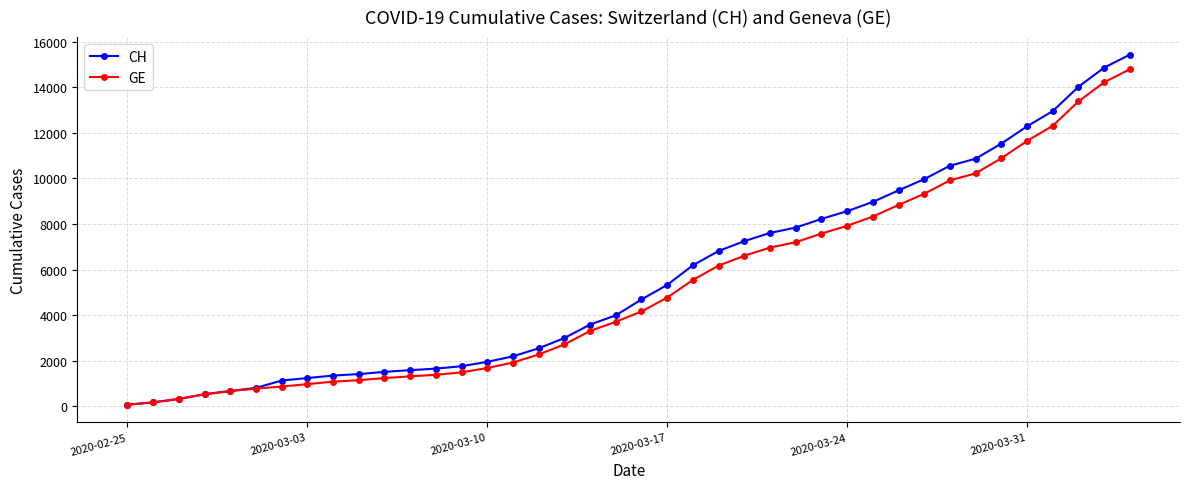

Which series has the largest range (max minus min)?

CH